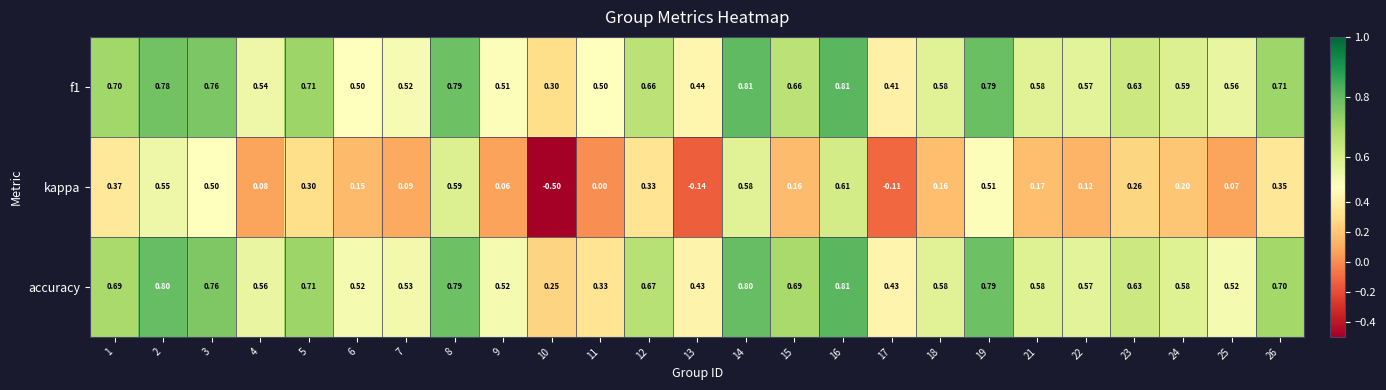

Which series has the widest spread of values?

kappa